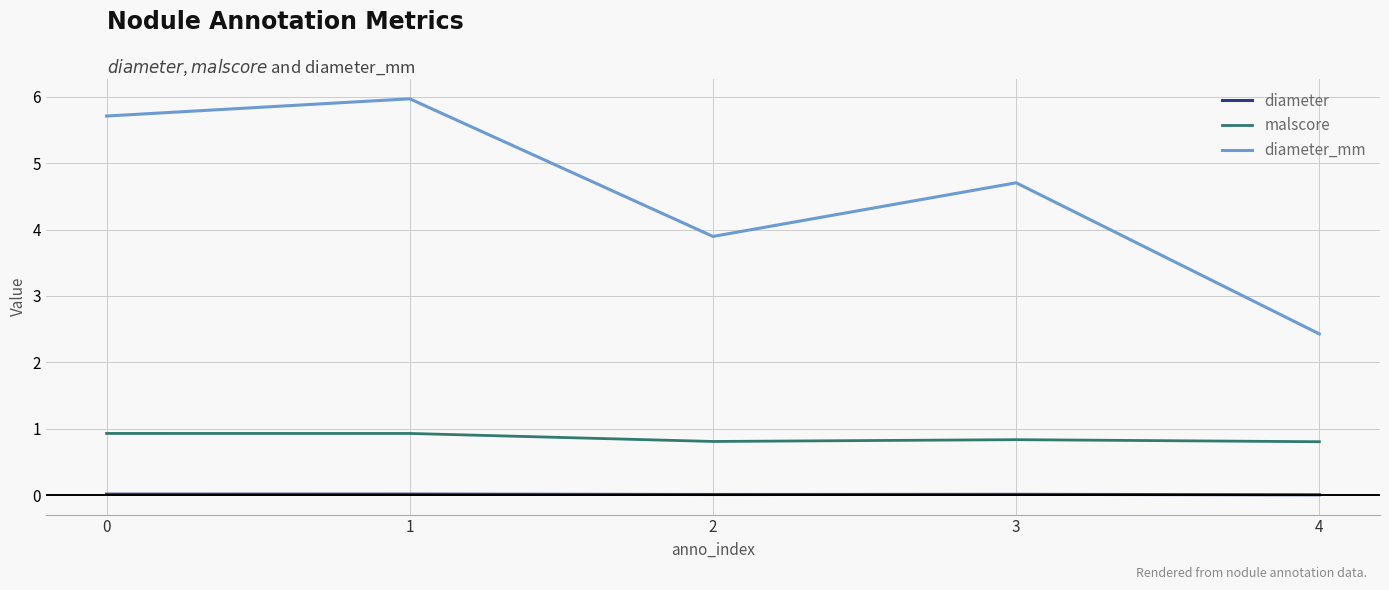

True or false: diameter and malscore intersect in this chart.

False